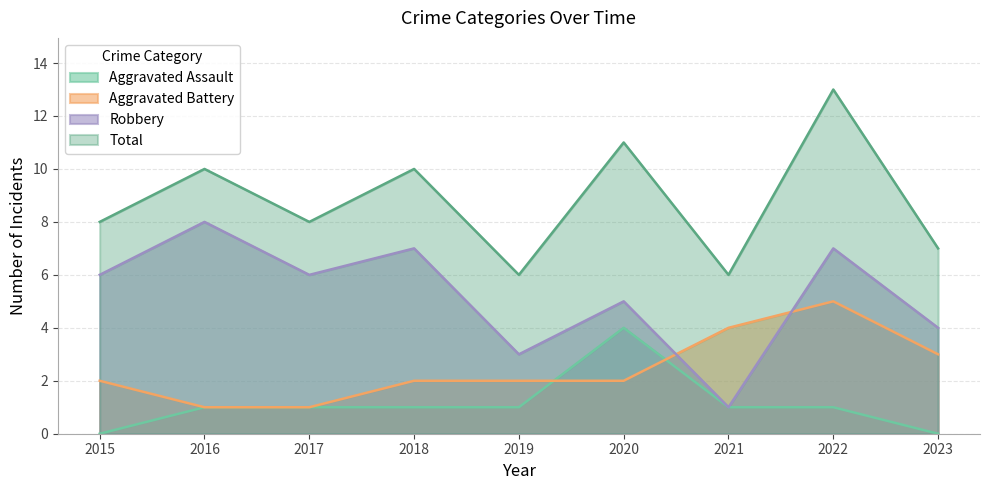

Is it true that Robbery equals 6 at 2015?

True